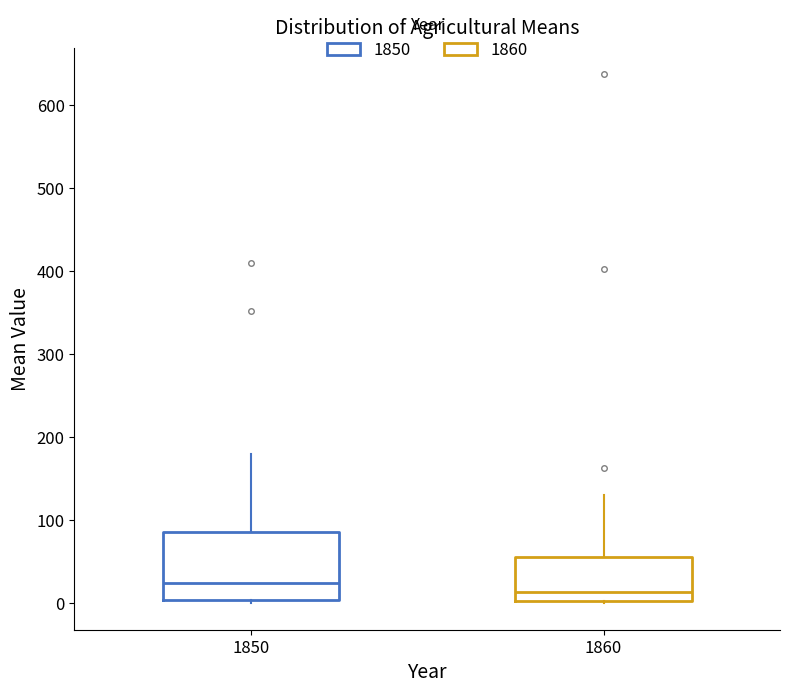

Which box's median line is the highest?

1850